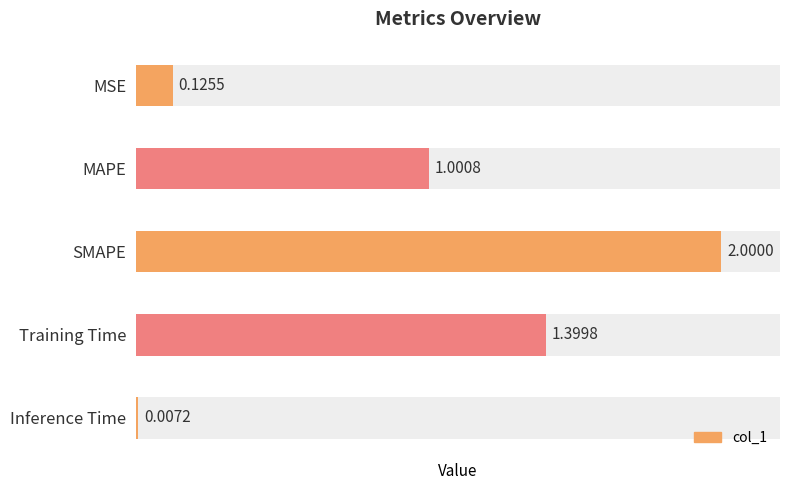

Is it true that the value at Training Time is 2.4?

False